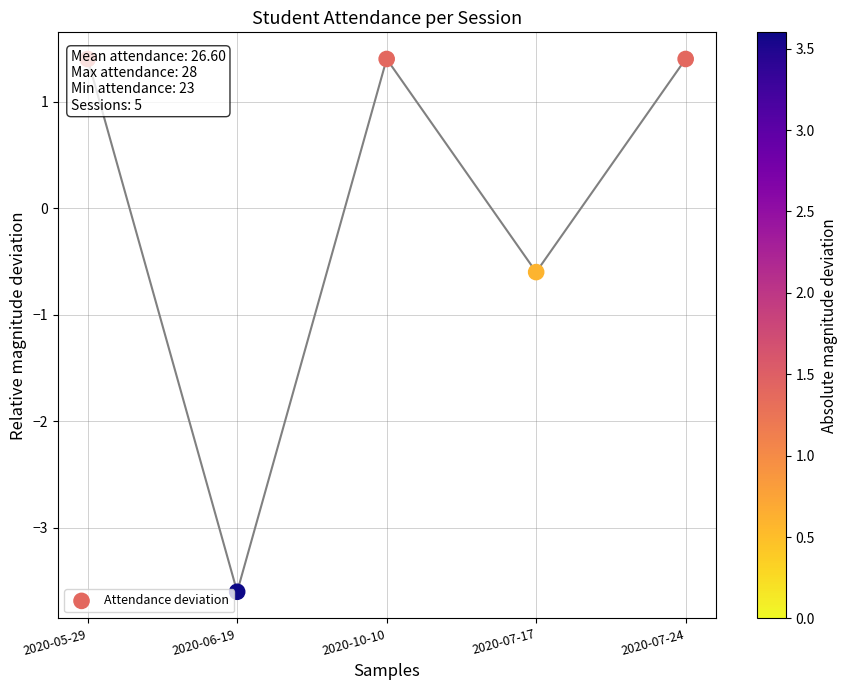

What is the change in value from 2020-06-19 to 2020-07-17?

+3.0